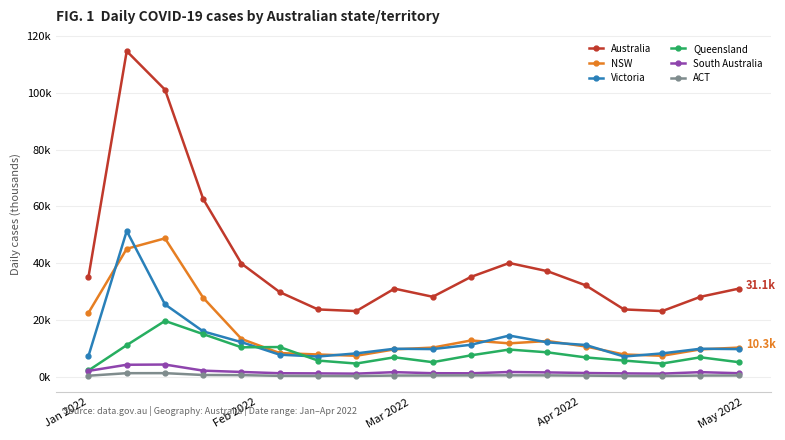

True or false: Victoria and ACT intersect in this chart.

False